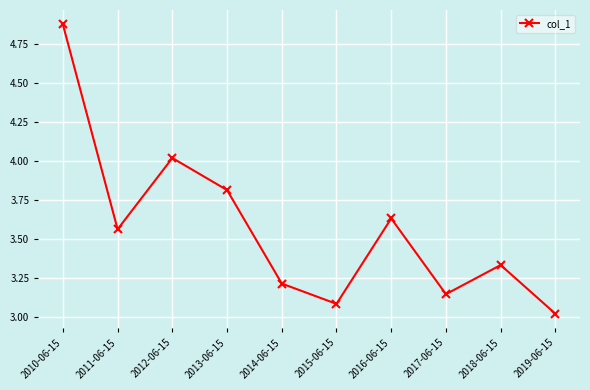

True or false: there are more than 0 points higher than both neighbors.

True